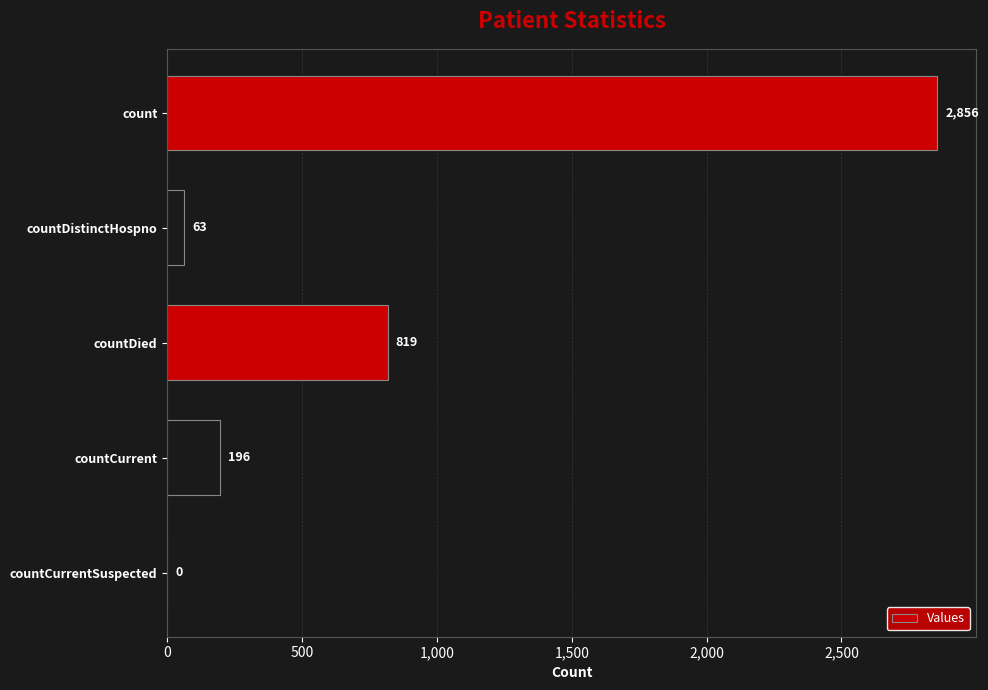

True or false: the data shows 819 at countDied.

True